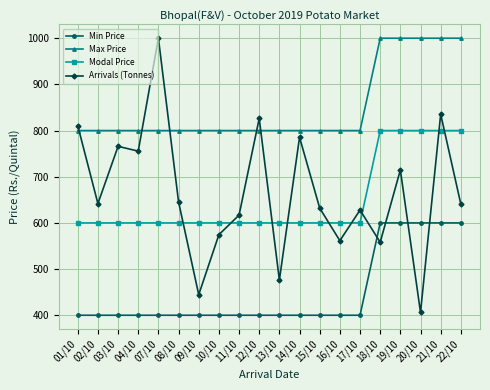

True or false: Min Price and Max Price intersect in this chart.

False